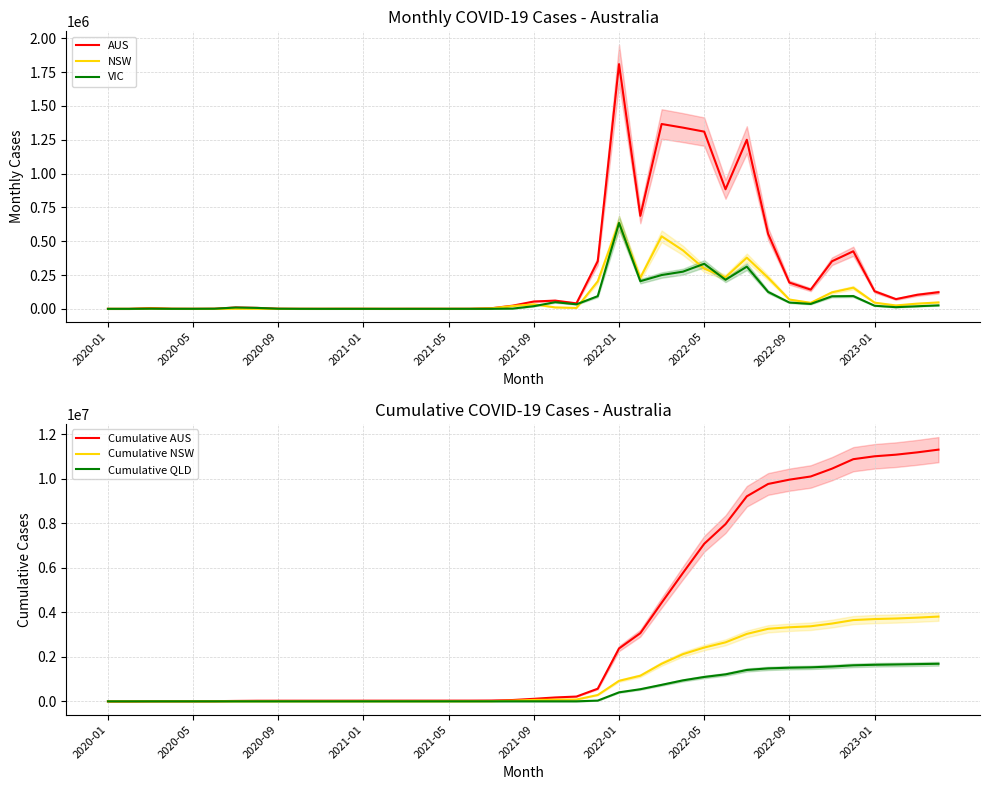

What are all the series names shown in the legend?

AUS, NSW, VIC, Cumulative AUS, Cumulative NSW, Cumulative QLD